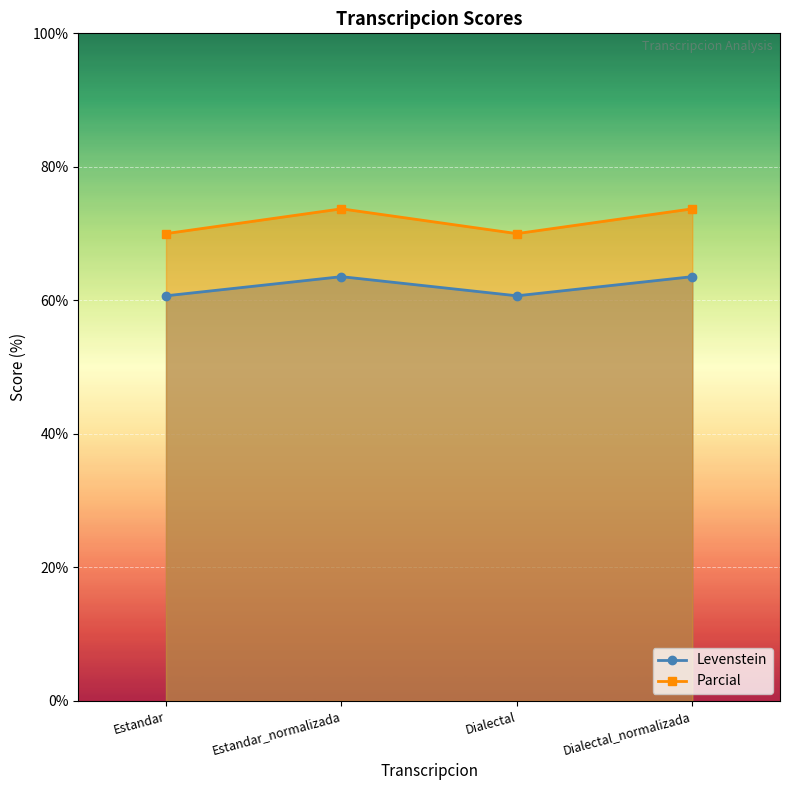

At which label is Parcial closest to 71?

Estandar